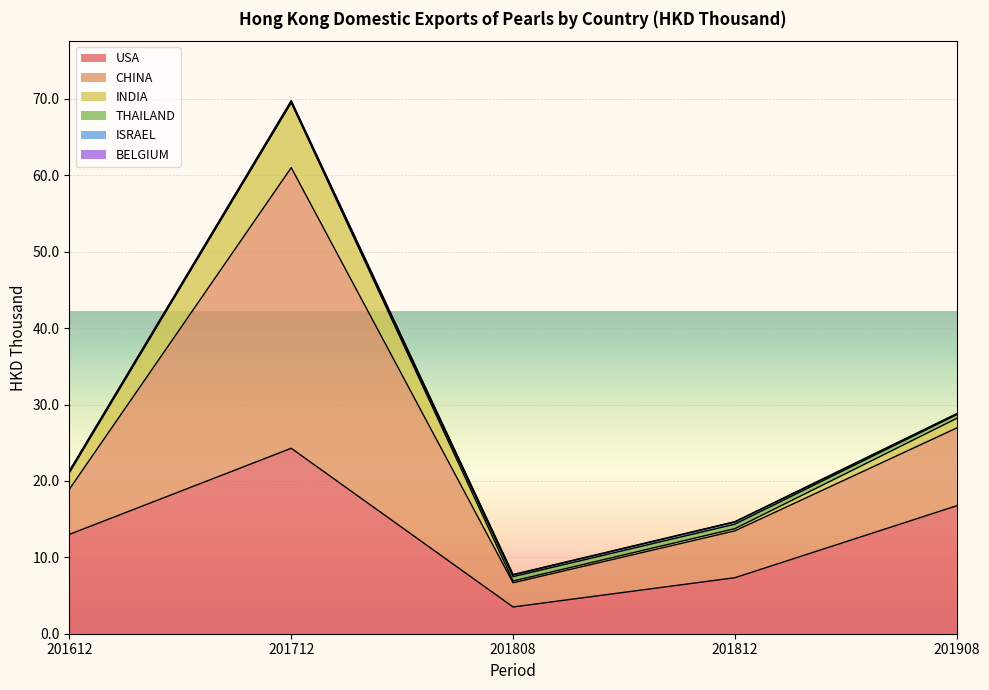

In THAILAND, how many points are higher than both neighbors (excluding endpoints)?

1